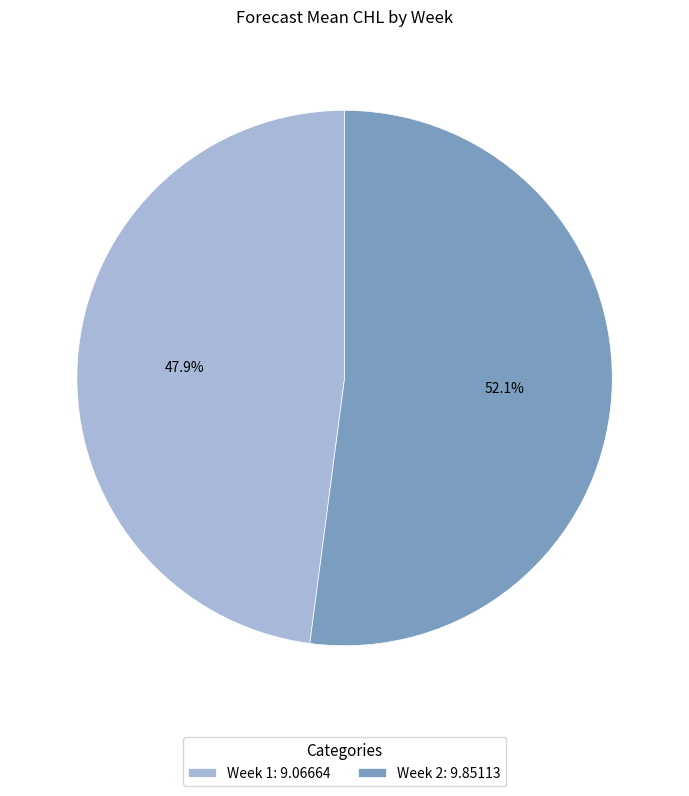

What is the ratio of the value at Week 1: 9.06664 to the value at Week 2: 9.85113?

0.9